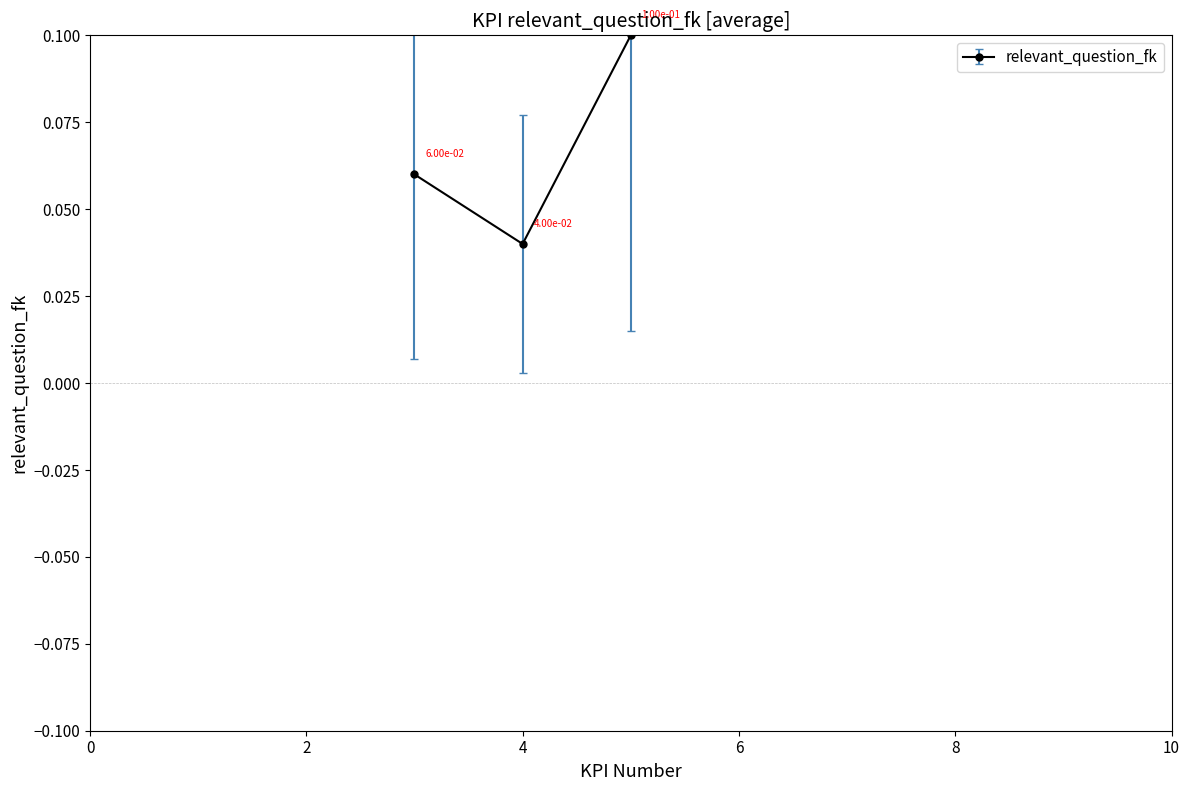

What is the value of the 1st point from the left?

0.1